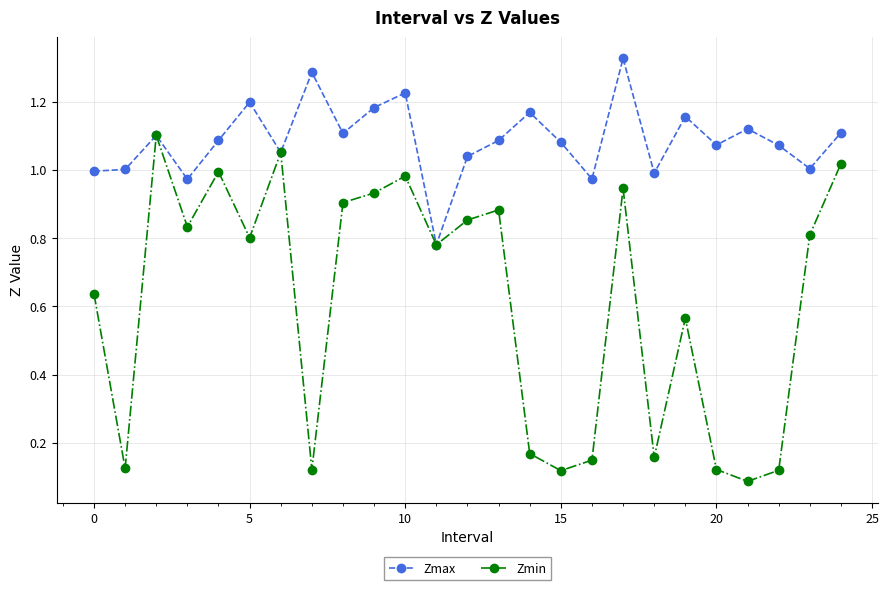

Which series has the largest total across all categories?

Zmax